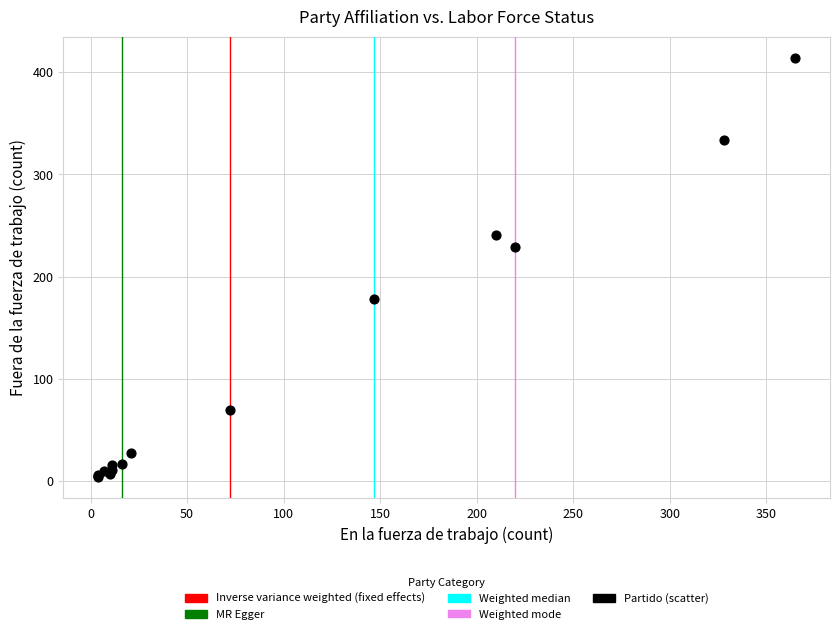

What Y value in the scatter plot is closest to 209?

229